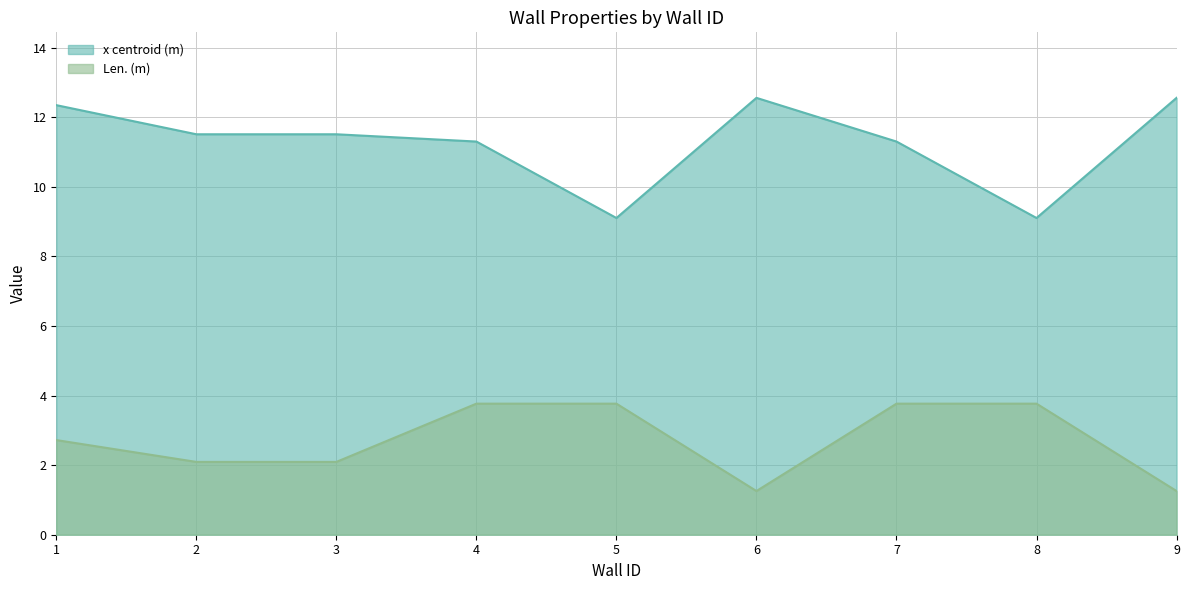

At how many categories does at least one series exceed 7?

9